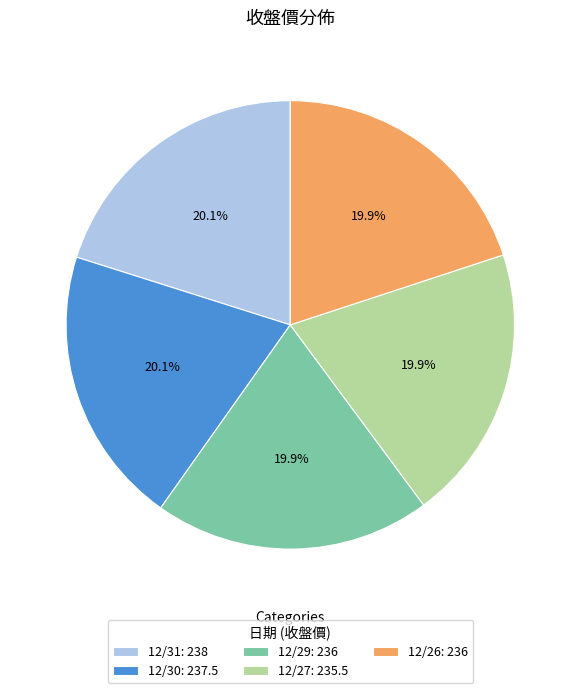

What percentage is the 12/29 slice, to the nearest percent?

20%